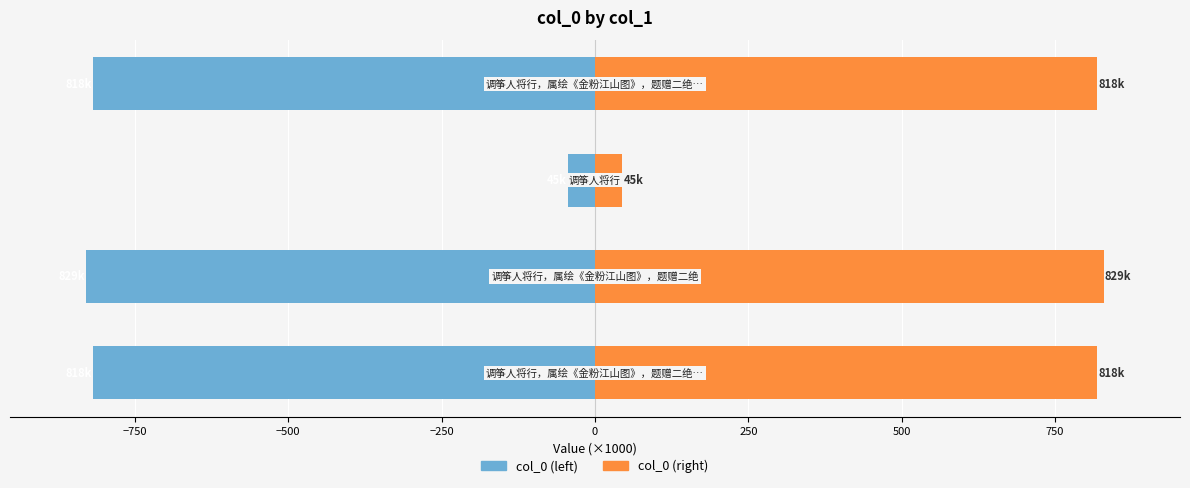

What is the value of the col_0 (left) bar at the 2nd from the left?

-829.3